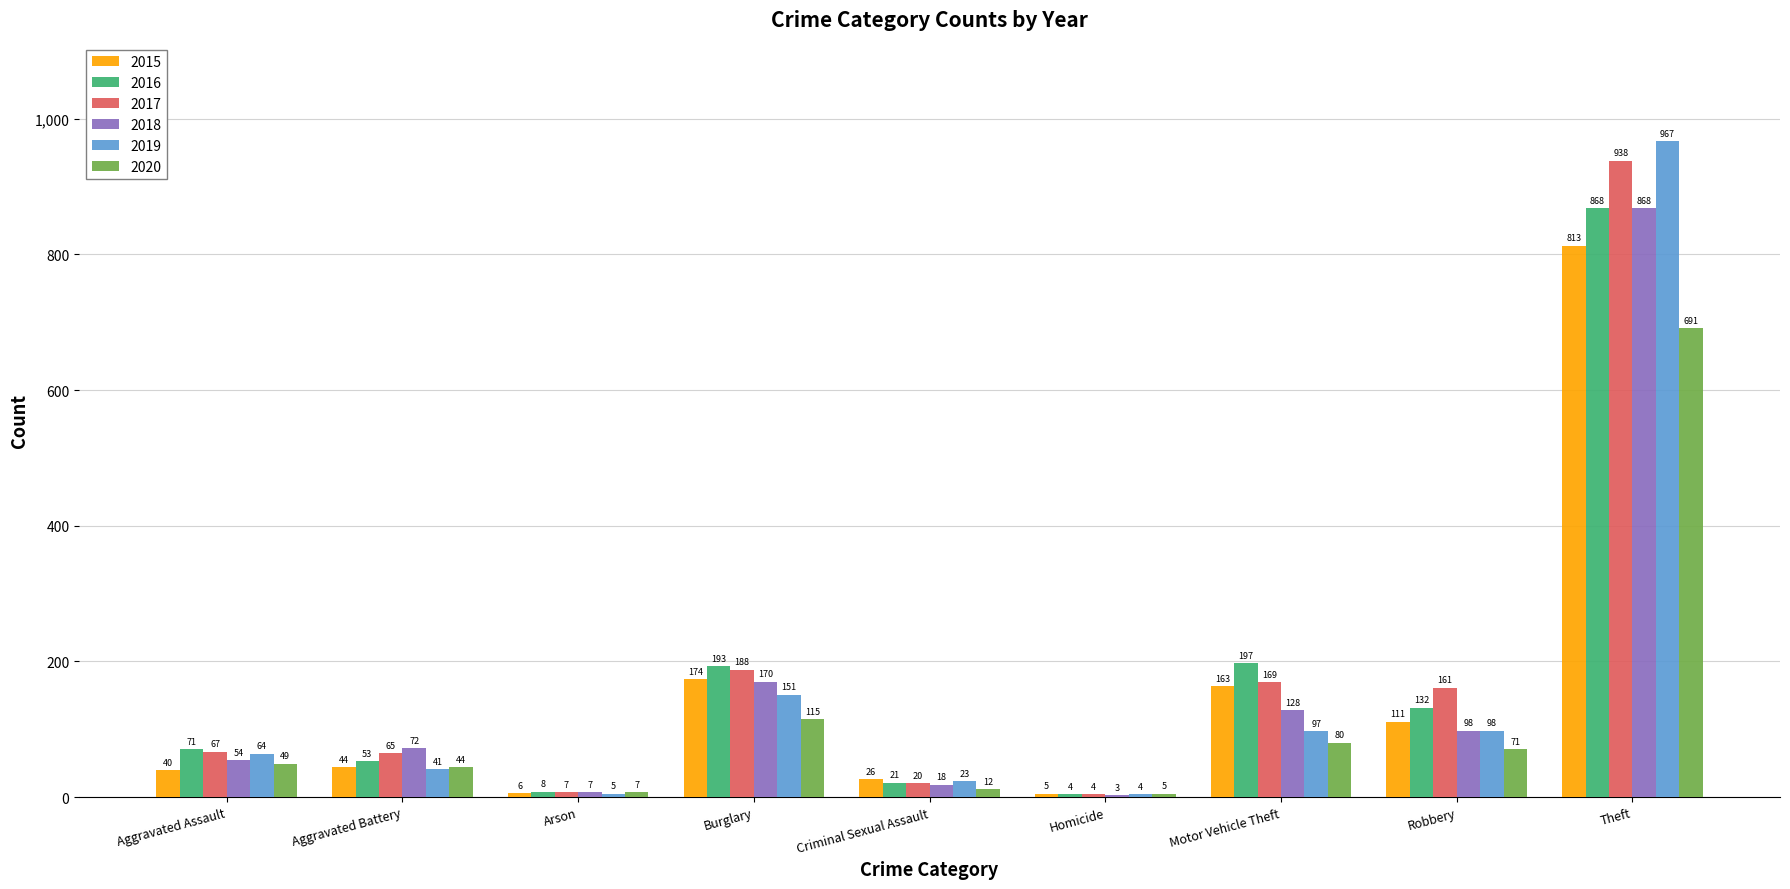

At which category does the chart reach its peak across all series?

Theft